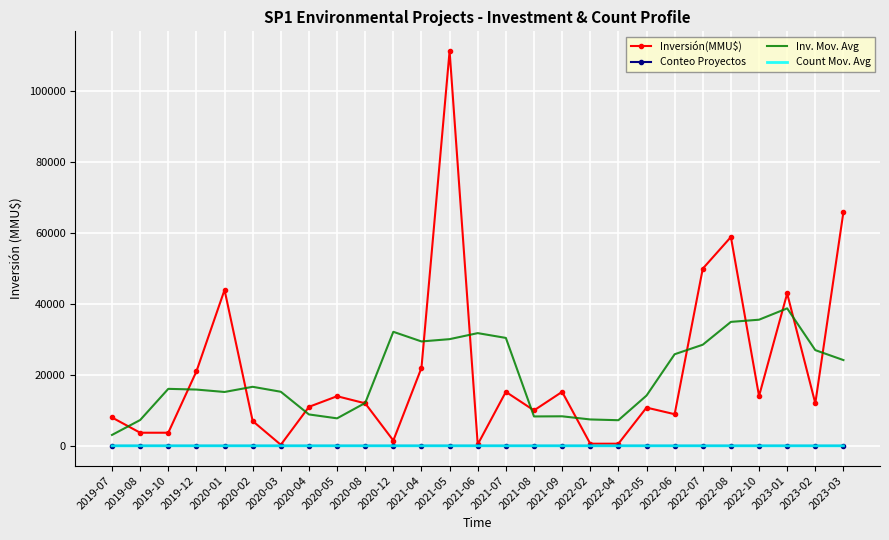

What is the approximate value of Conteo Proyectos at 2021-07?

1.0